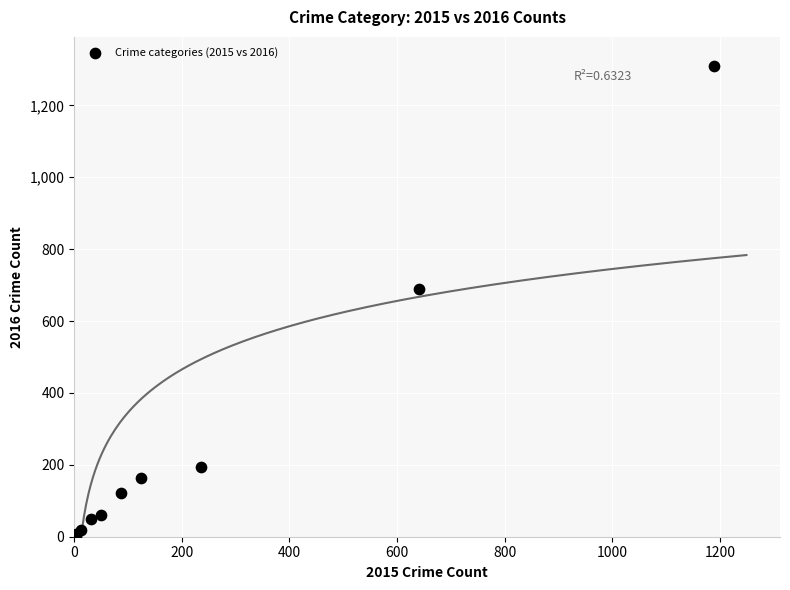

What Y value in the scatter plot is closest to 656?

689